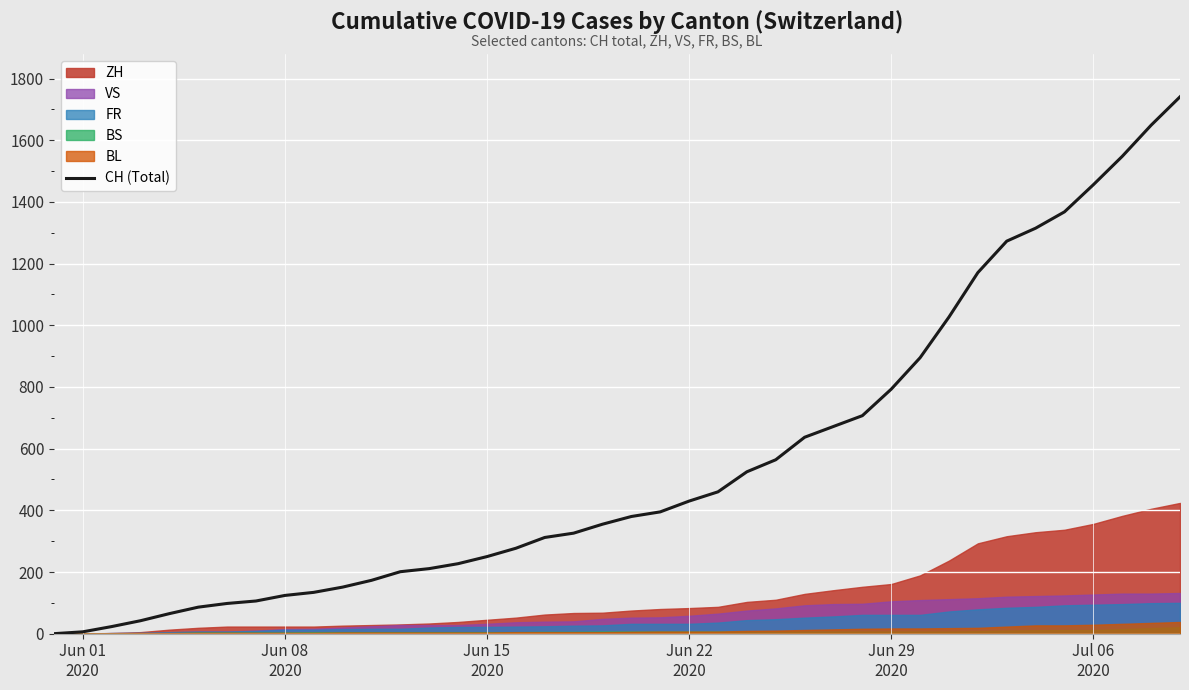

How many positive values are there?

39